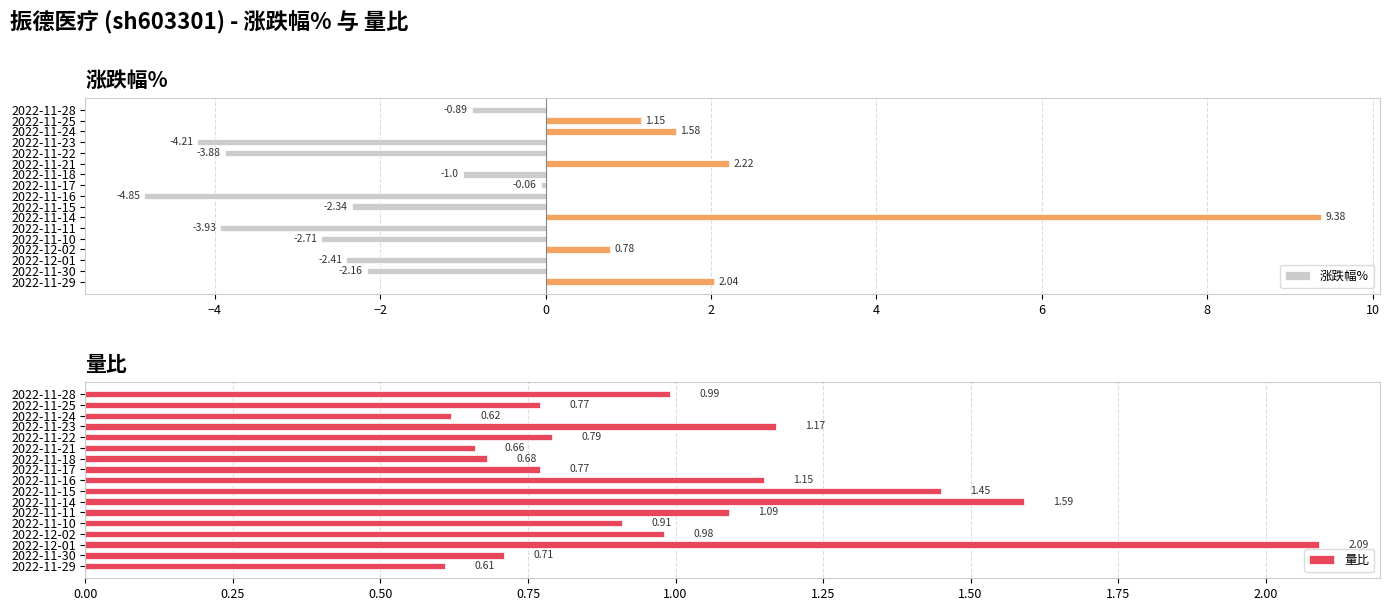

What is the average value of the 量比 series?

1.0